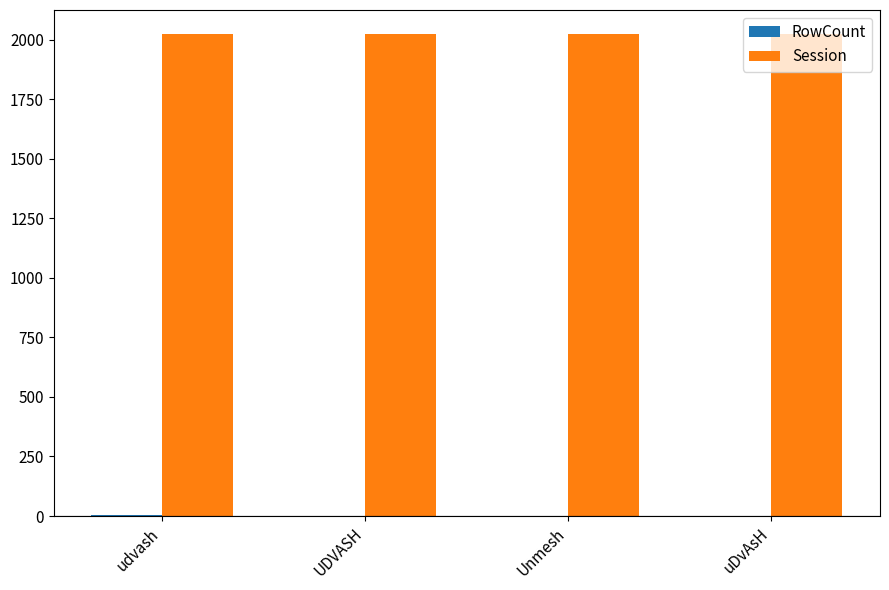

Is it true that Session equals 2024 at uDvAsH?

True